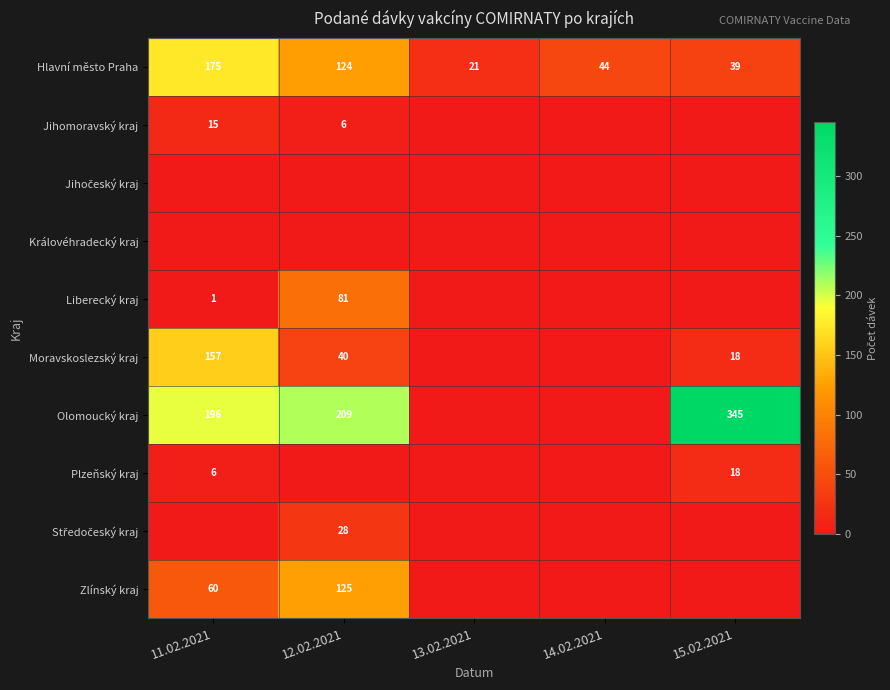

List the labels in order of Hlavní město Praha value, largest first.

11.02.2021, 12.02.2021, 14.02.2021, 15.02.2021, 13.02.2021